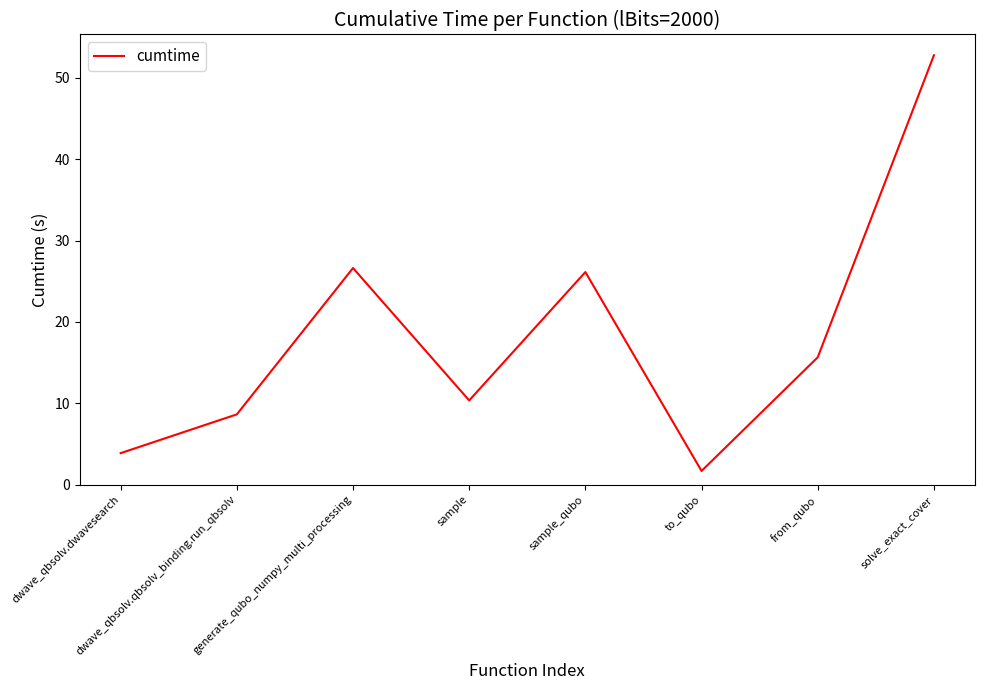

What is the sum of the values at from_qubo and to_qubo?

17.4